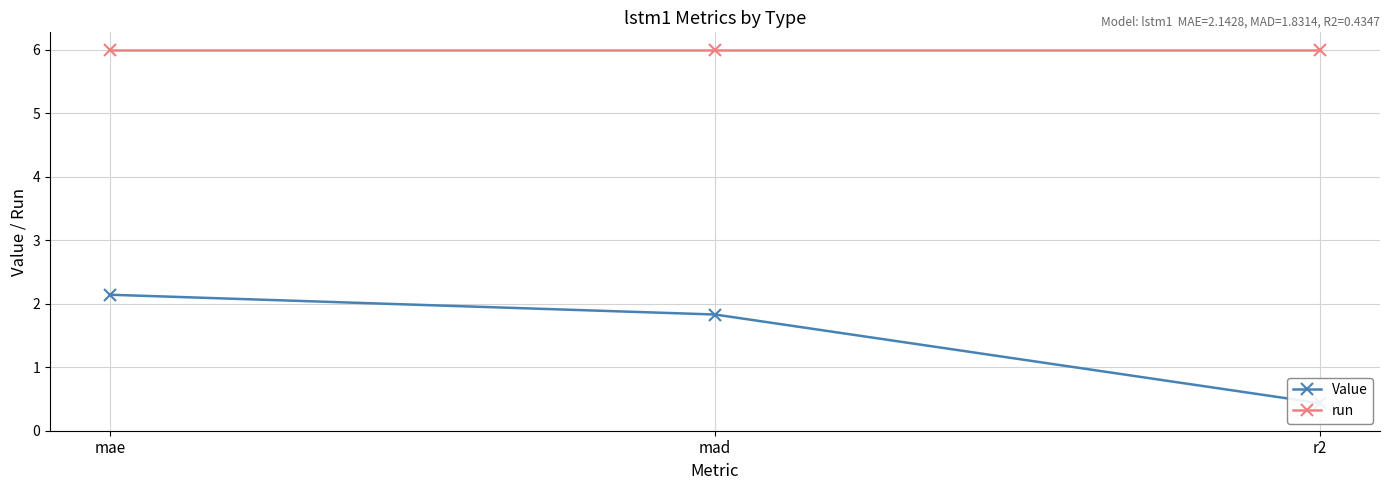

At which category is the sum across all series the highest?

mae